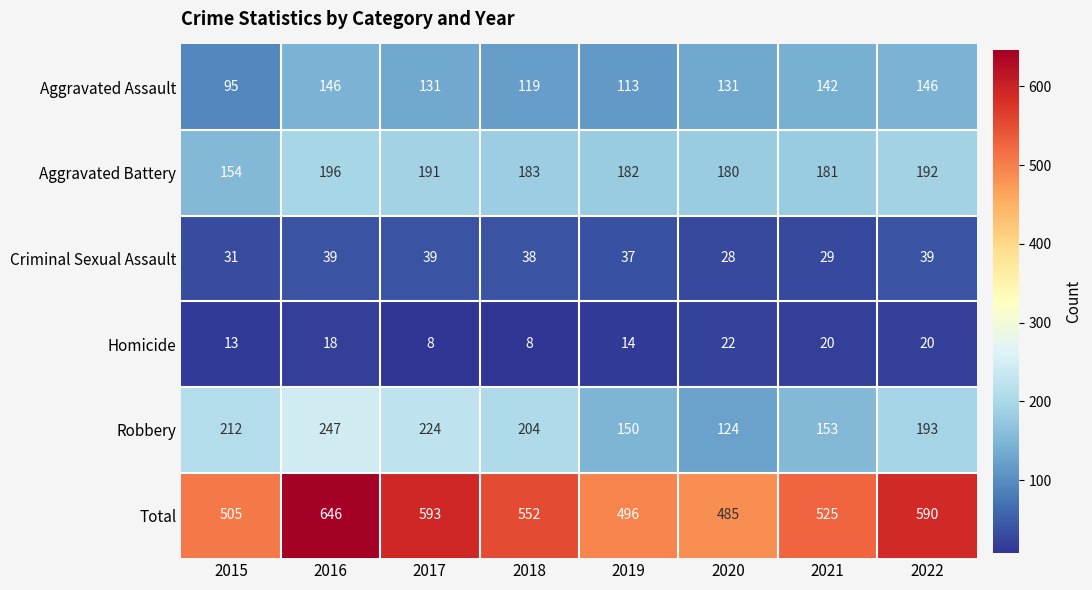

At which category does the chart reach its peak across all series?

2016